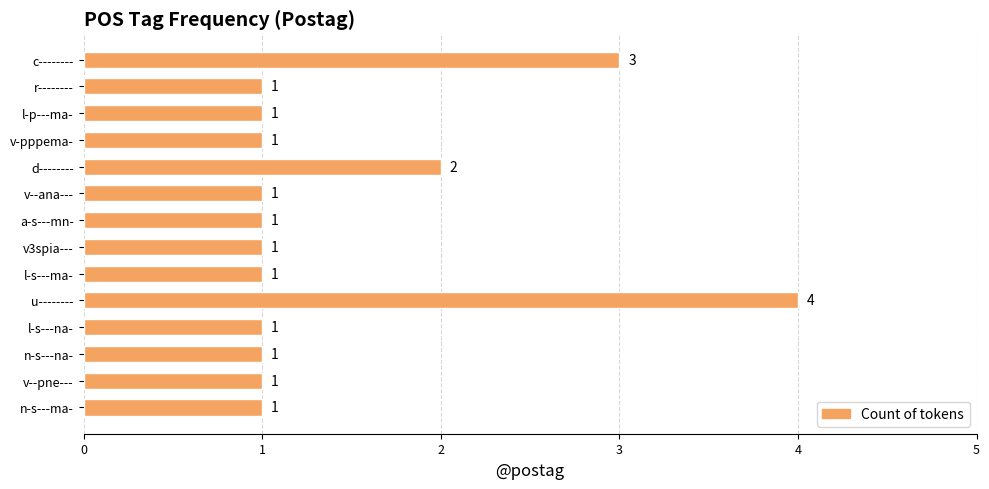

Reading top to bottom, transcribe all the data shown in this chart.

c--------=3	r--------=1	l-p---ma-=1	v-pppema-=1	d--------=2	v--ana---=1	a-s---mn-=1	v3spia---=1	l-s---ma-=1	u--------=4	l-s---na-=1	n-s---na-=1	v--pne---=1	n-s---ma-=1